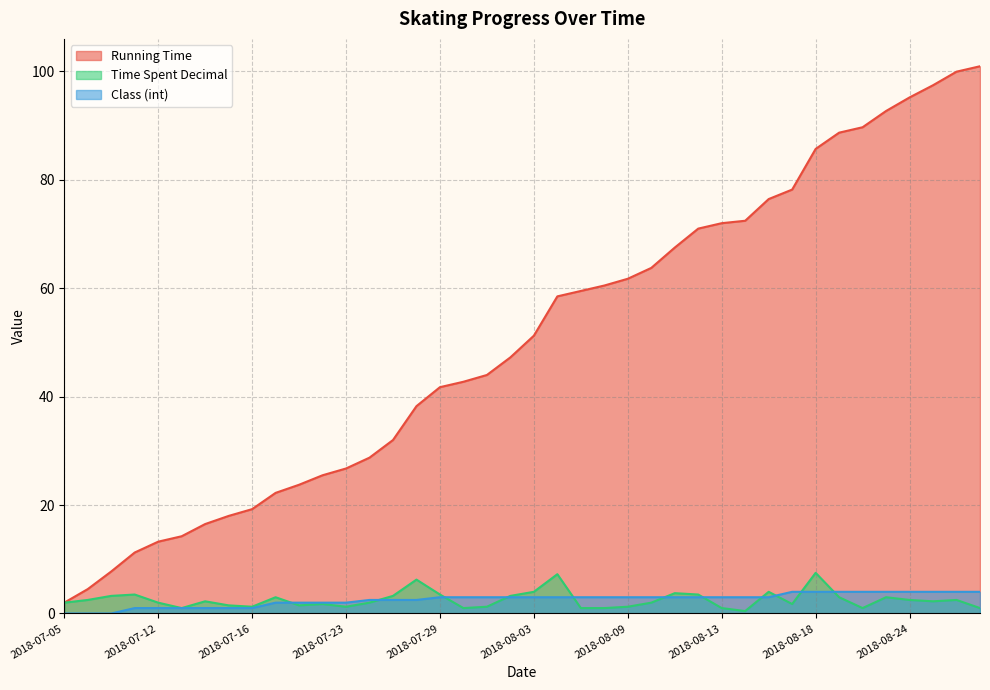

Where do Time Spent Decimal and Class (int) first cross each other?

2018-07-19 and 2018-07-20